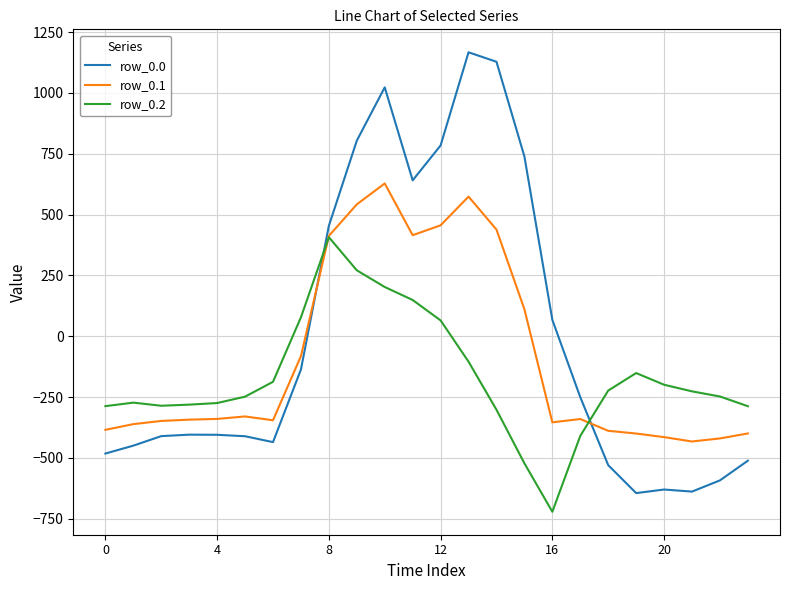

Which series has the widest spread of values?

row_0.0